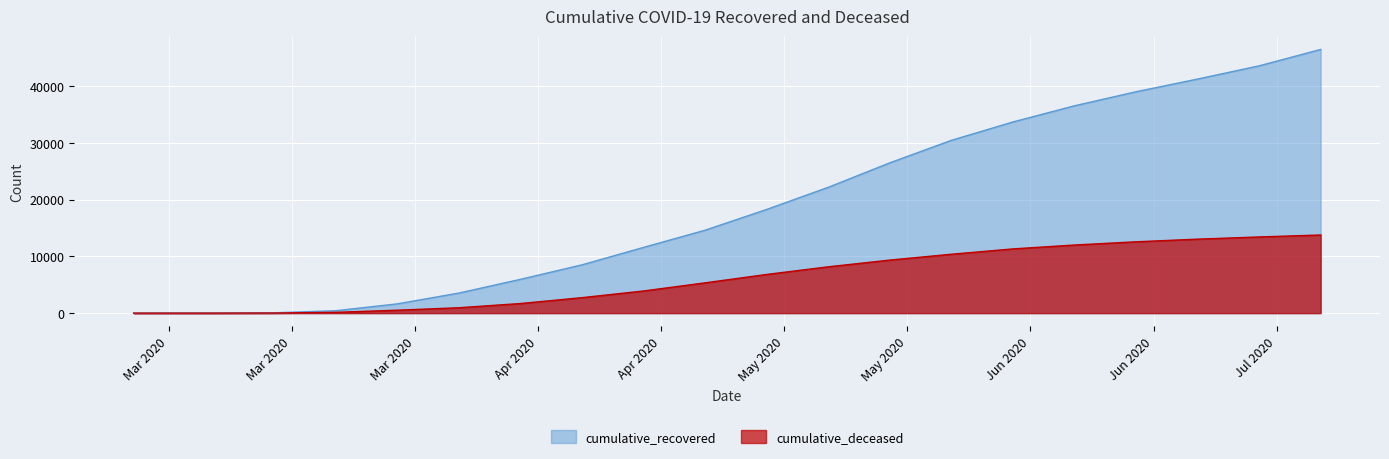

What is the label of the 11th point from the left?

2020-05-09